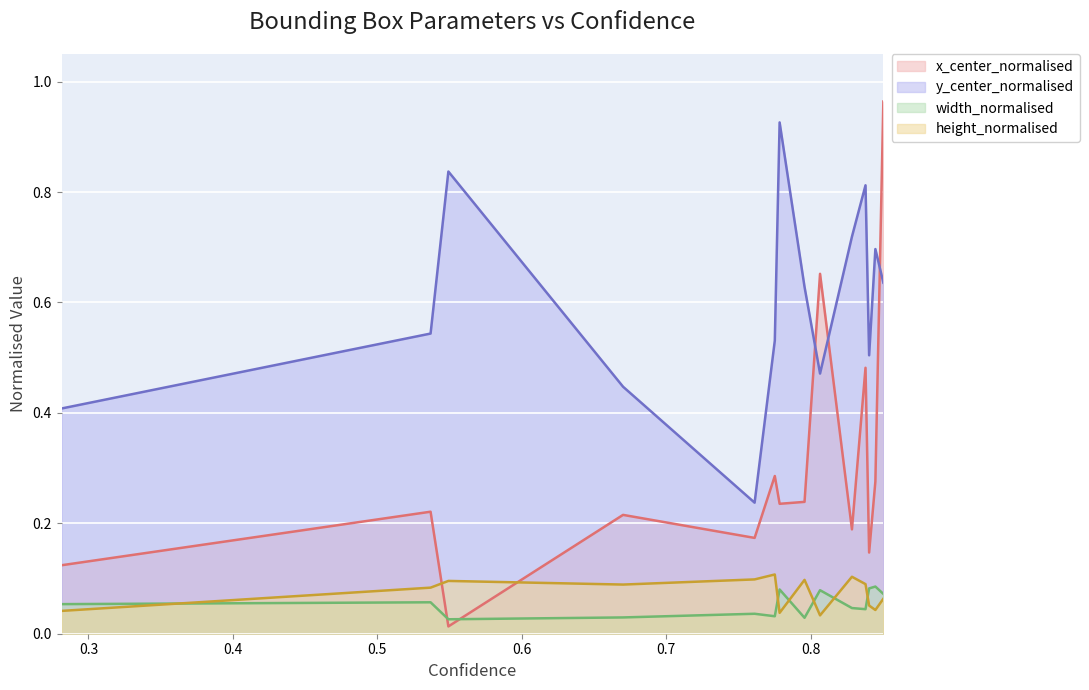

Rank the series at 3 from highest to lowest value.

y_center_normalised, x_center_normalised, height_normalised, width_normalised